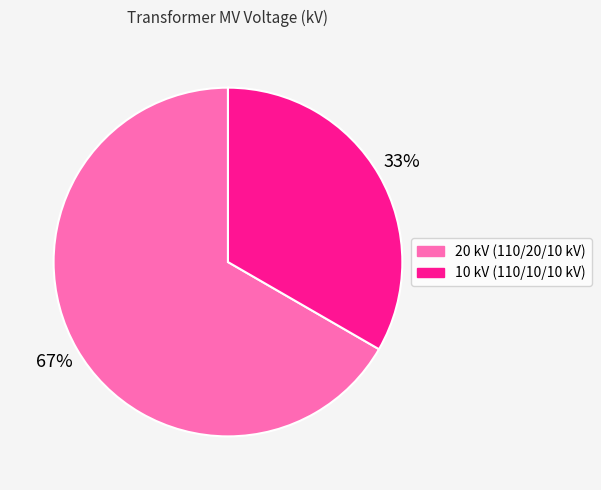

Is there any slice that represents more than half of the pie?

Yes